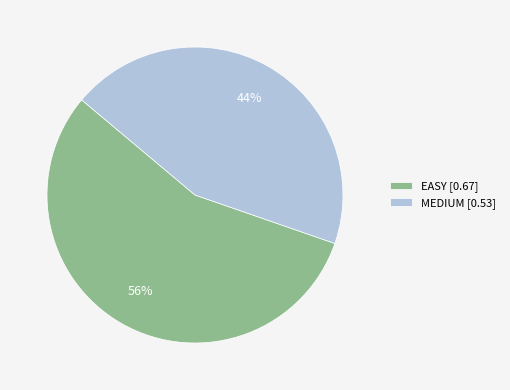

Between EASY [0.67] and MEDIUM [0.53], which is larger?

EASY [0.67]